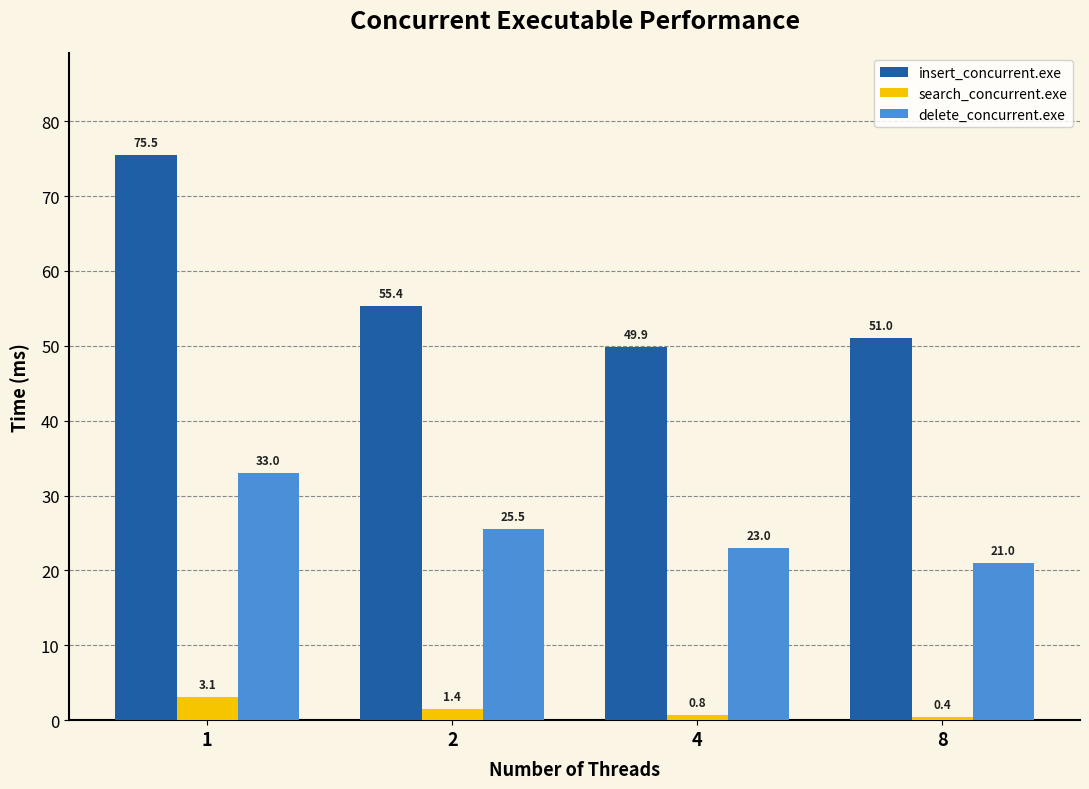

Is it true that insert_concurrent.exe equals 25.1 at 1?

False